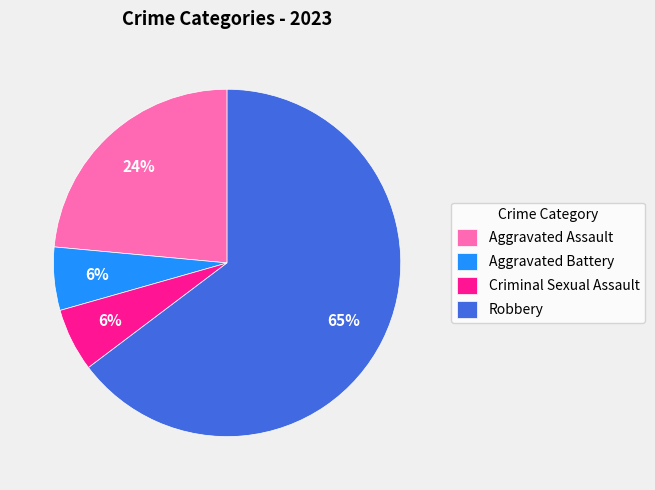

Does Criminal Sexual Assault account for over 50% of the chart?

No